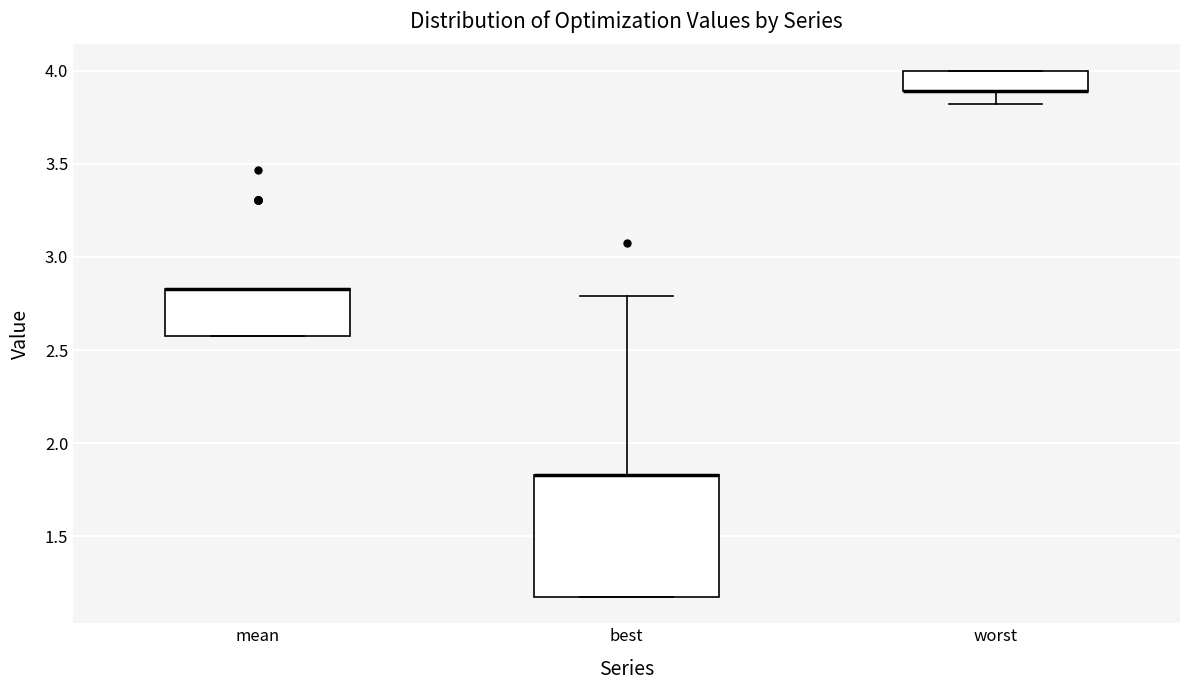

Which box is the tallest, from its lower edge to its upper edge?

best